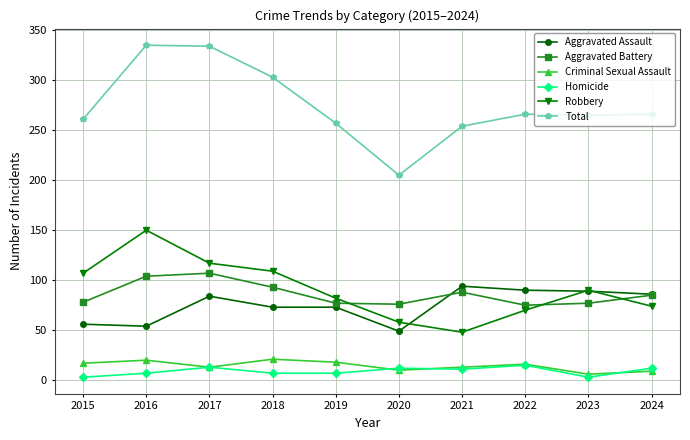

Is the value of Criminal Sexual Assault at 2024 greater than the value of Total at 2023?

No